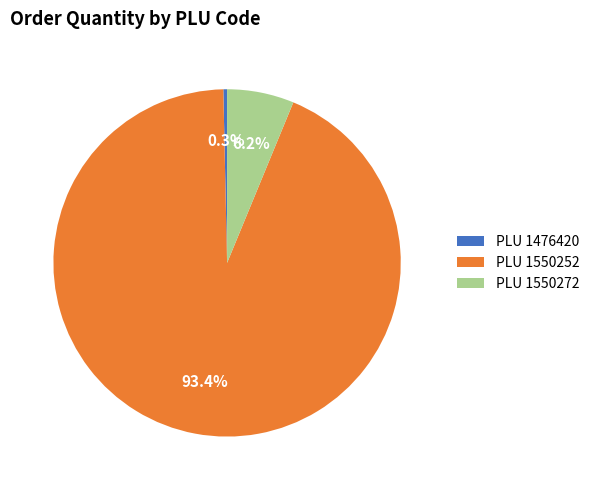

Between PLU 1550252 and PLU 1476420, which is larger?

PLU 1550252